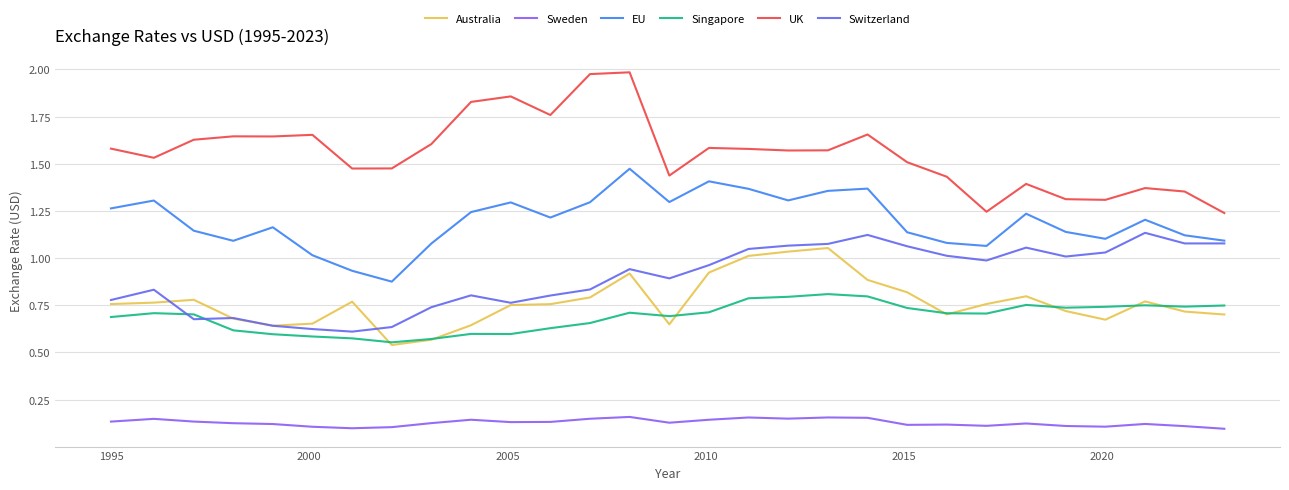

After their last crossing, which series has the higher values: Switzerland or Singapore?

Switzerland